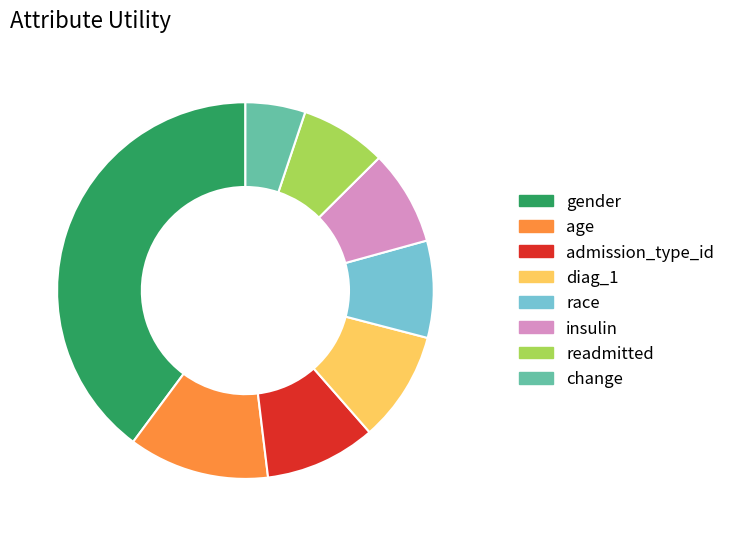

Which category has the biggest portion of the pie?

gender